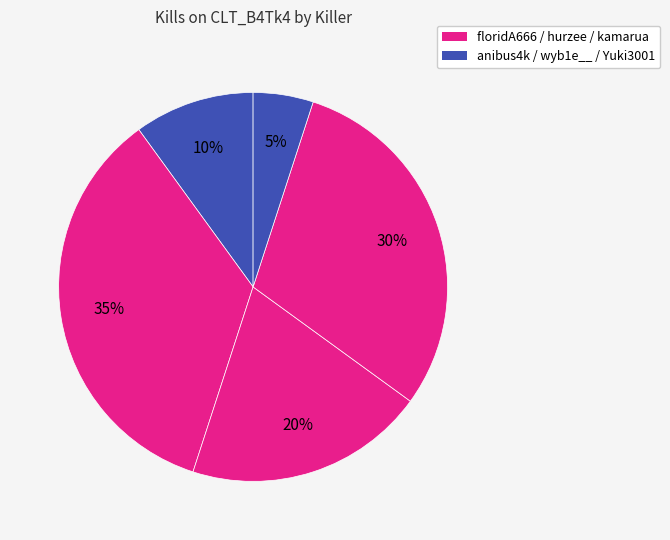

How many slices are in this pie chart?

5